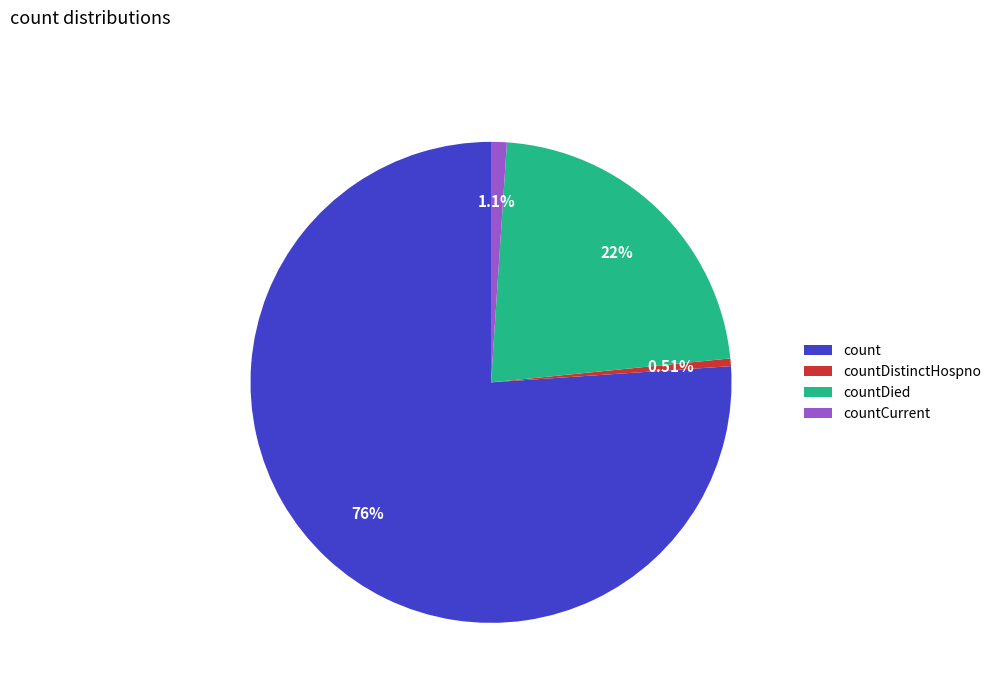

Which slice is the smallest?

countDistinctHospno